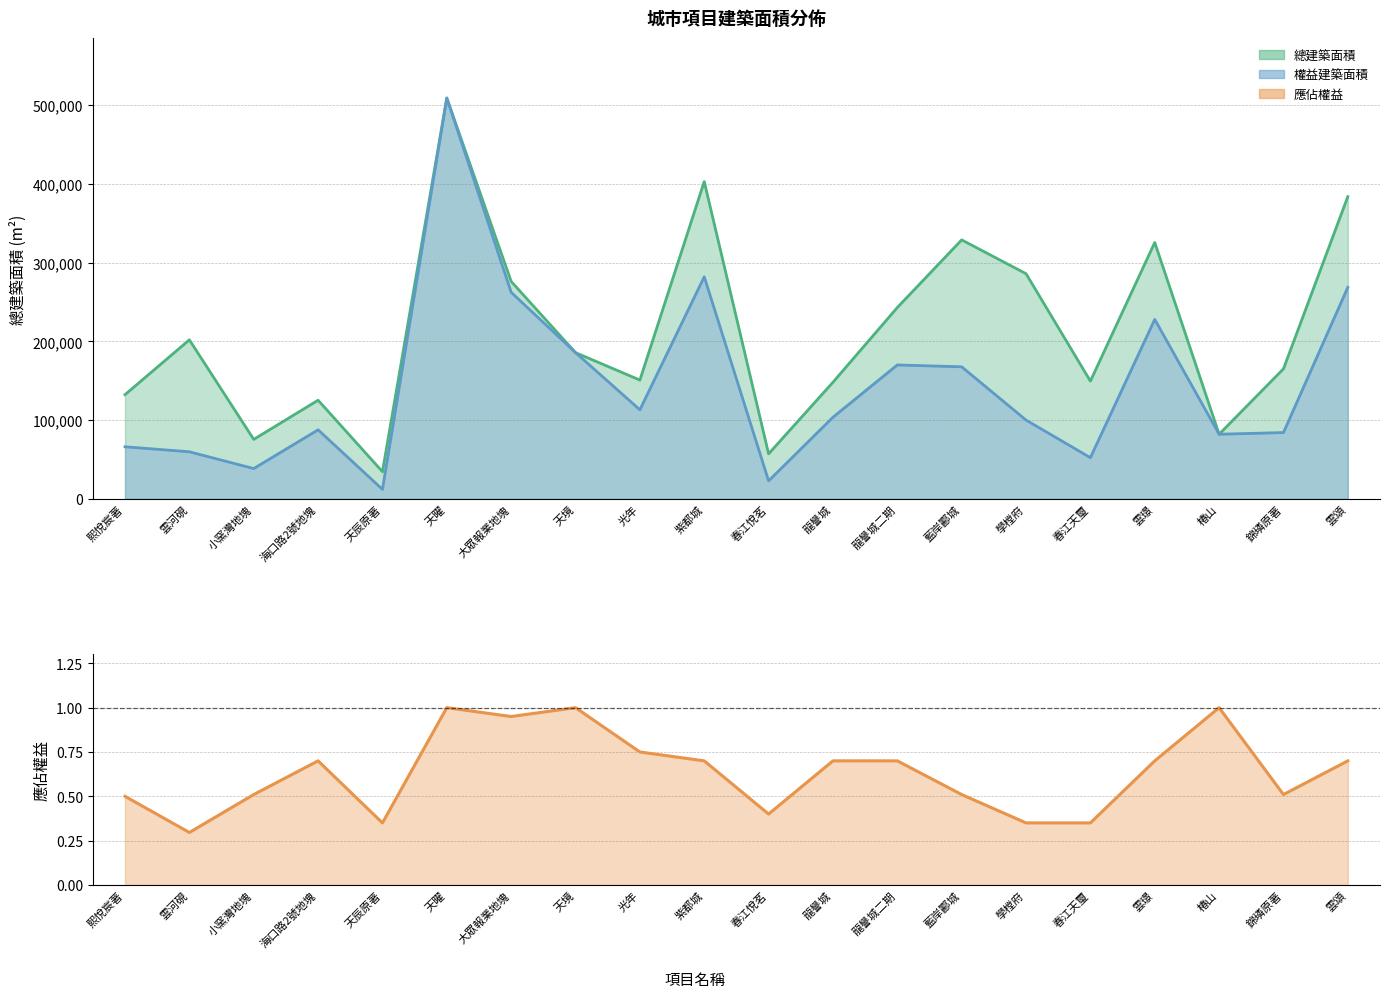

List the series in order of their peak value, lowest first.

應佔權益, 總建築面積, 權益建築面積